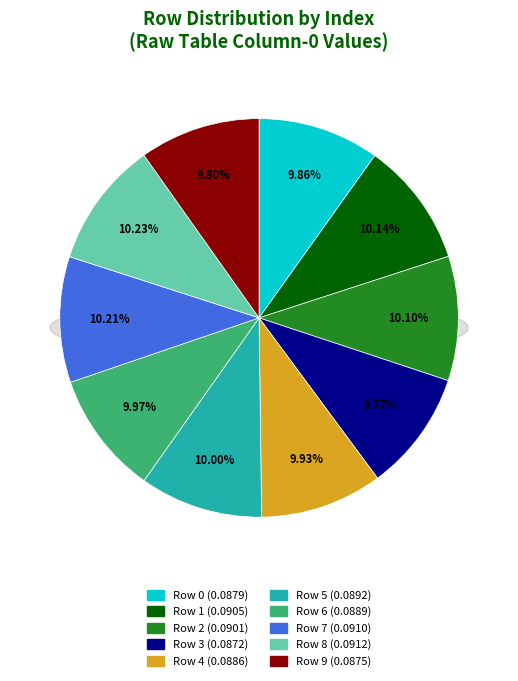

The 6 slice represents 15% of the pie. True or false?

False